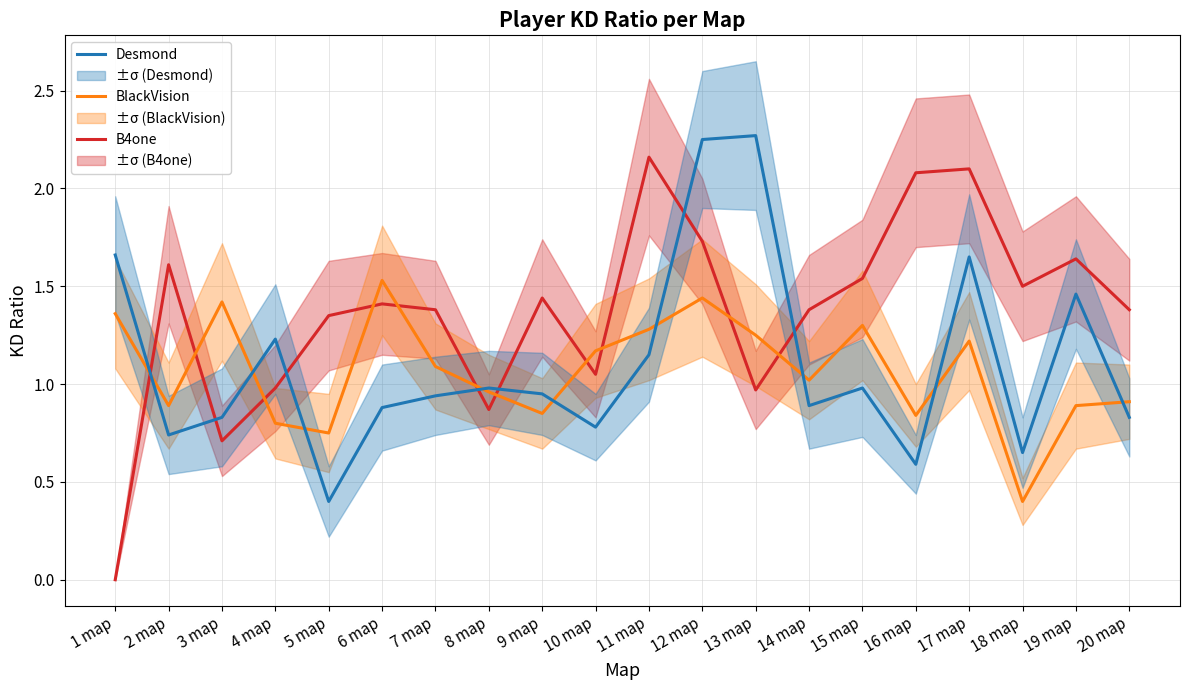

At which category does B4one reach its first local valley?

3 map